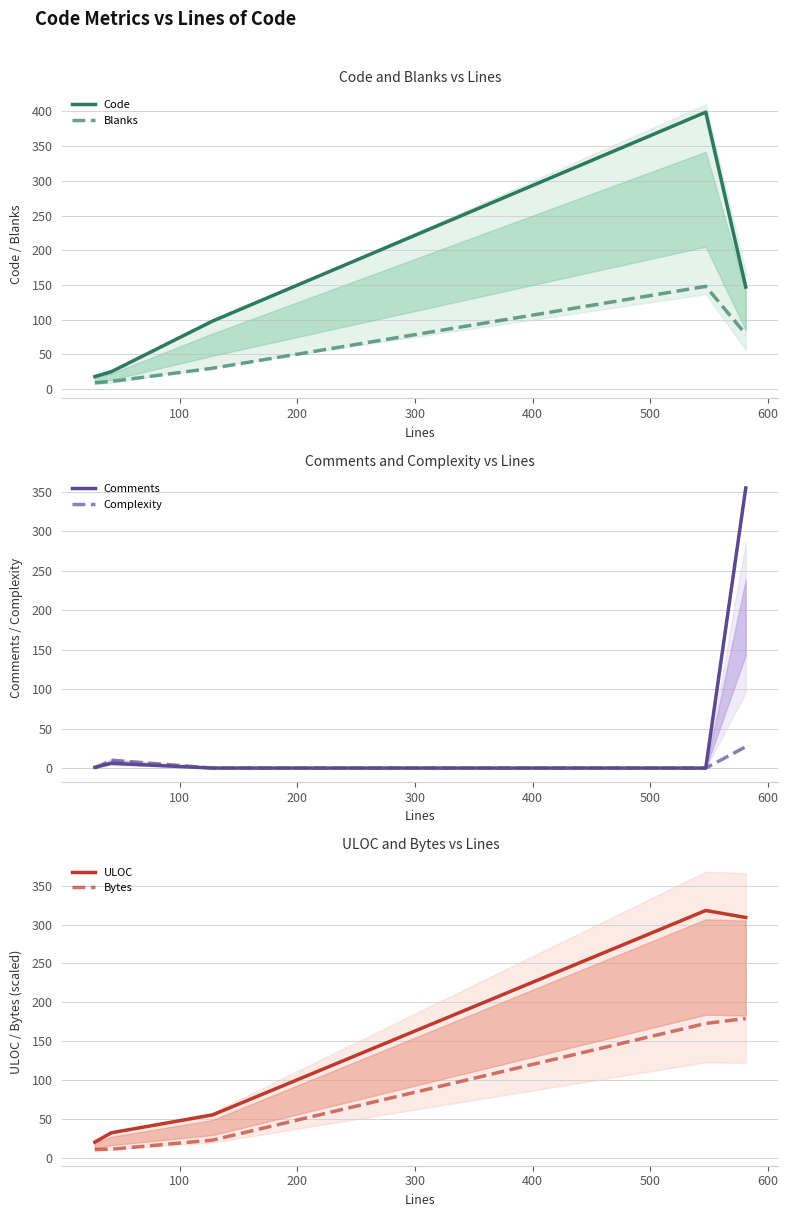

What is the lowest value of the Code series?

18